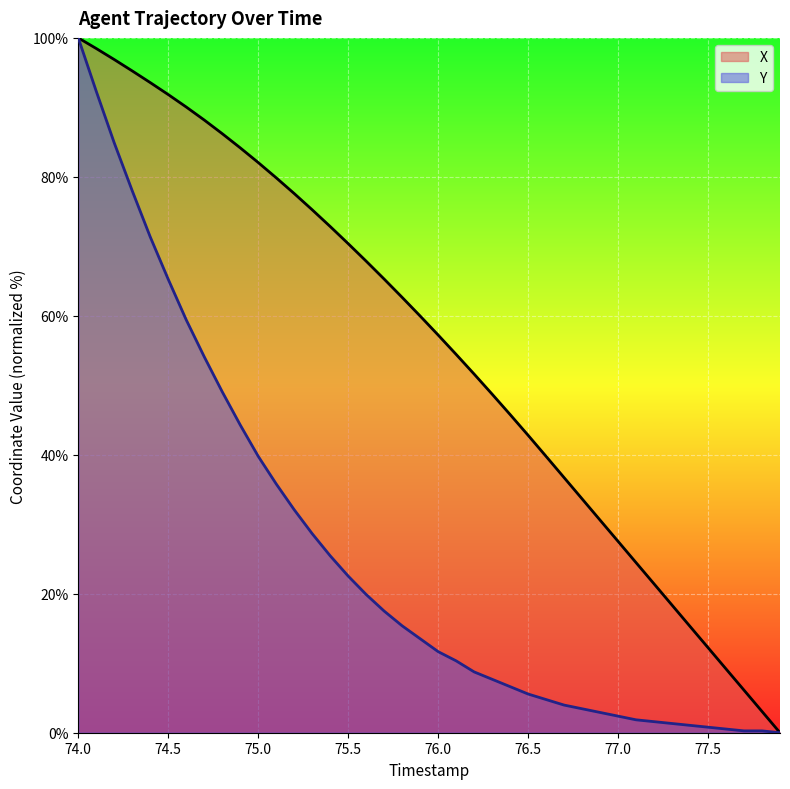

Which category has the highest value in the Y series?

74.0